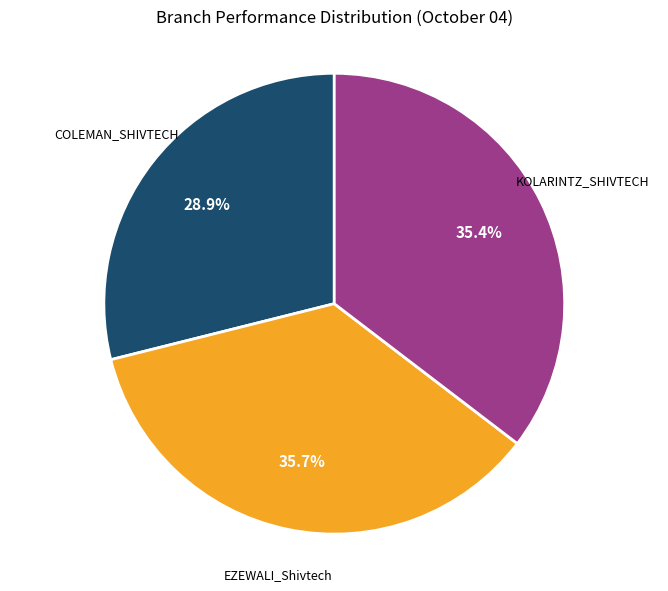

Is there any slice that represents more than half of the pie?

No